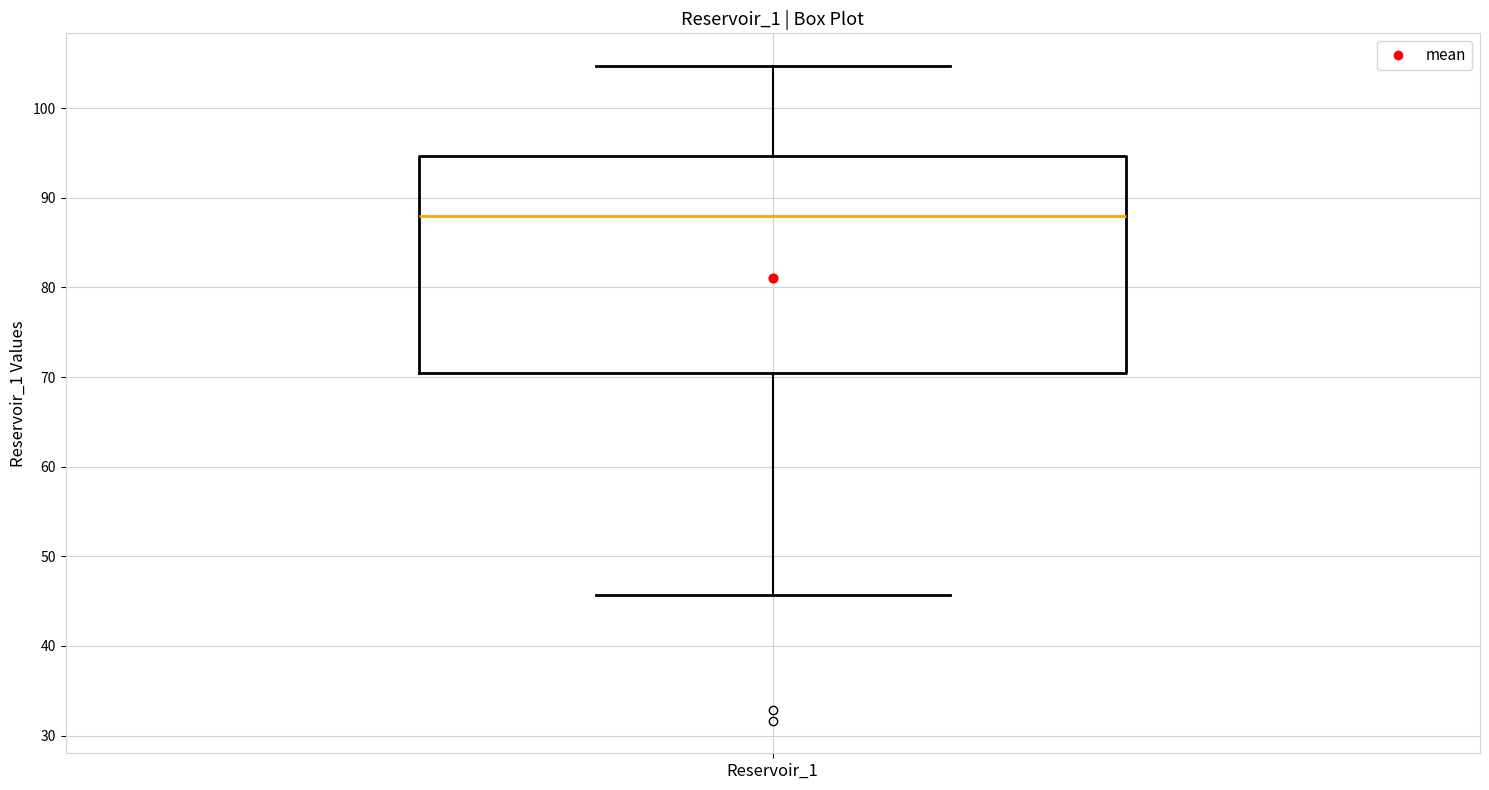

Read this box plot against the y-axis: the position of the median line, the range covered by the box, and the ends of both whiskers. The values are not printed on the chart, so give them approximately, as read against the axis.

median 88, box 70 to 95, whiskers 46 to 105